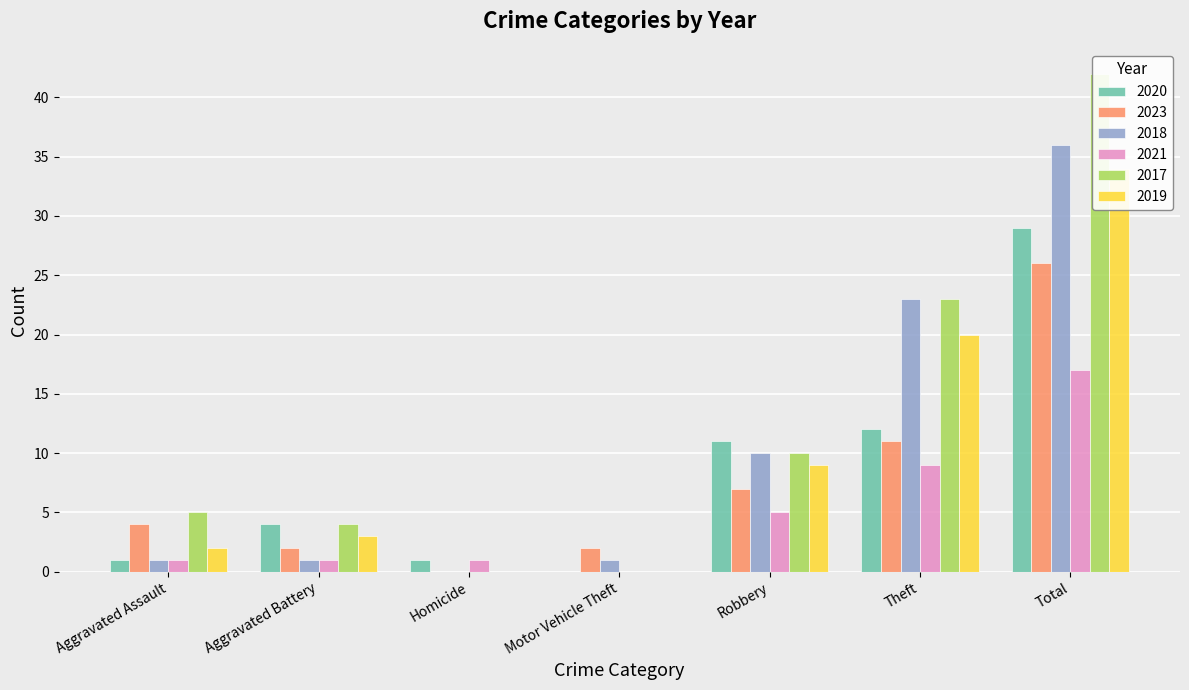

At Aggravated Battery, list the series in order from smallest to largest.

2018, 2021, 2023, 2019, 2020, 2017